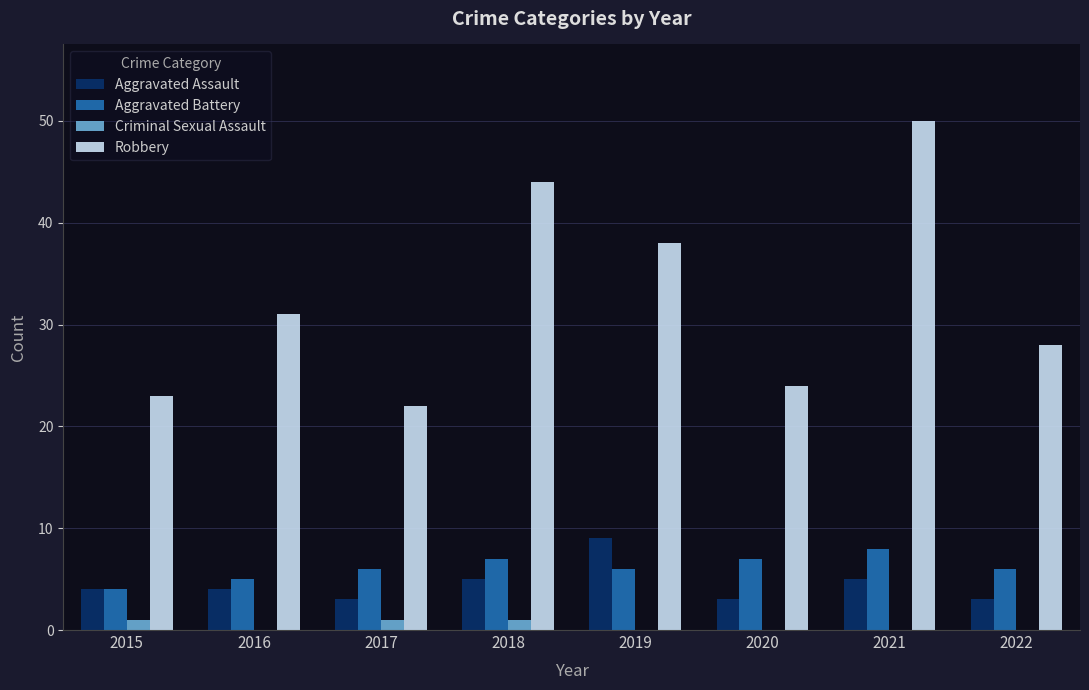

Which category has the highest value across all series?

2021